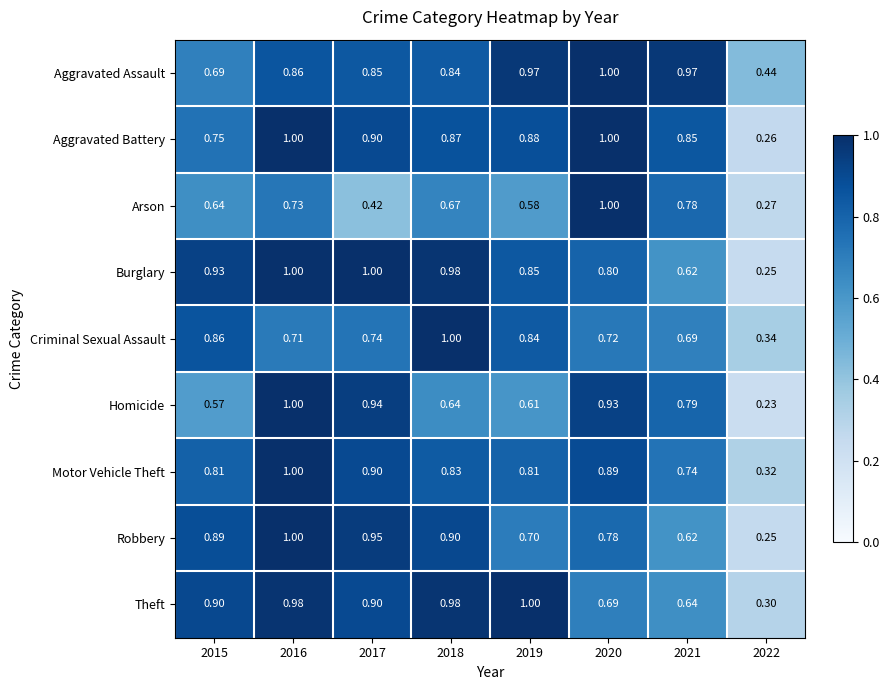

At 2015, list the series in order from smallest to largest.

Homicide, Arson, Aggravated Assault, Aggravated Battery, Motor Vehicle Theft, Criminal Sexual Assault, Robbery, Theft, Burglary